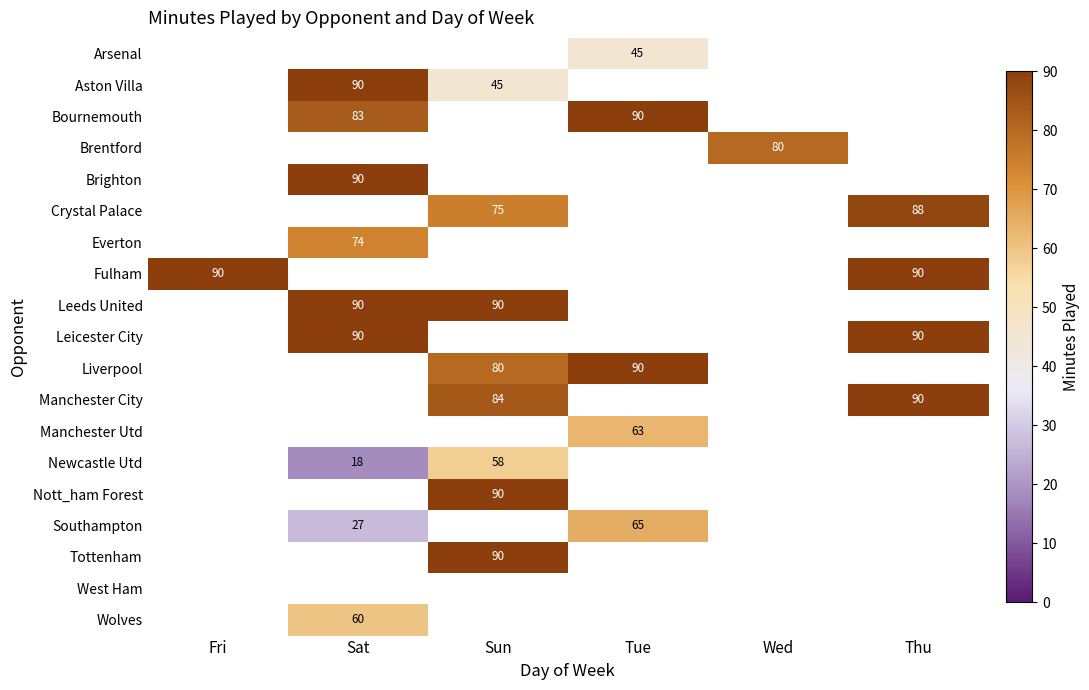

The value of Leicester City at Sat is 151. True or false?

False